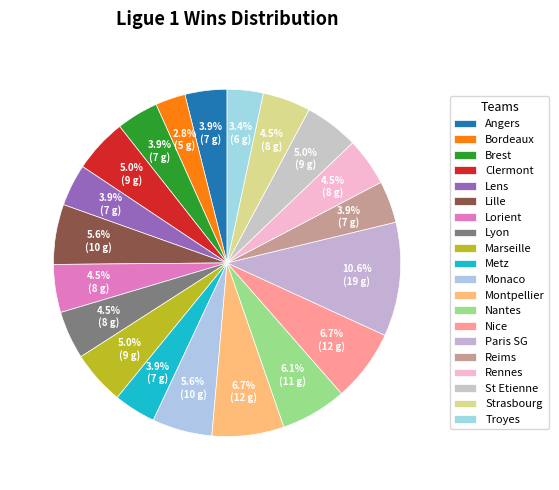

Is it true that Paris SG is 11% of the pie?

True